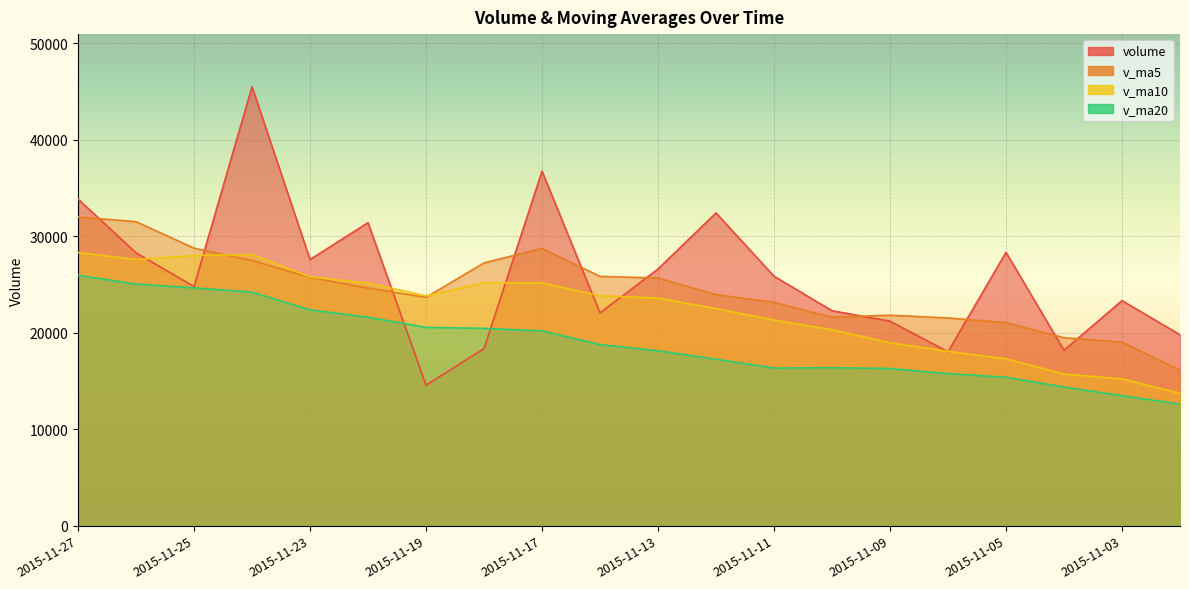

Is the value of v_ma20 at 2015-11-19 greater than the value of v_ma5 at 2015-11-13?

No